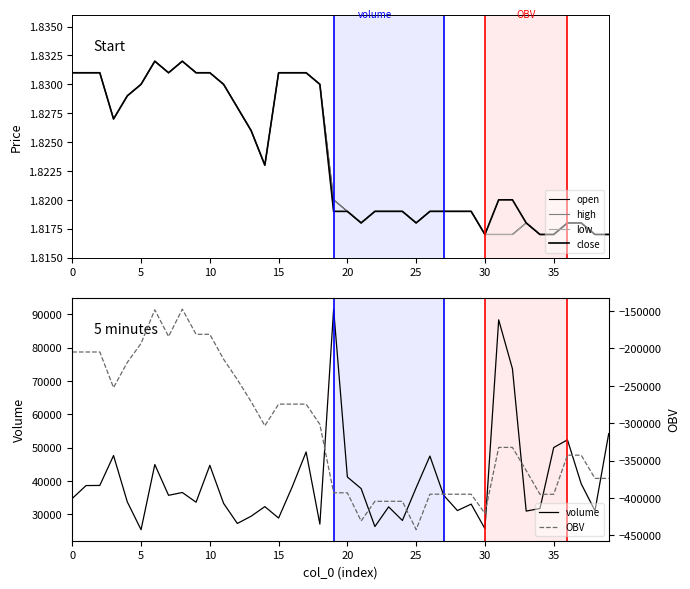

True or false: volume has more than 0 points higher than both neighbors.

True